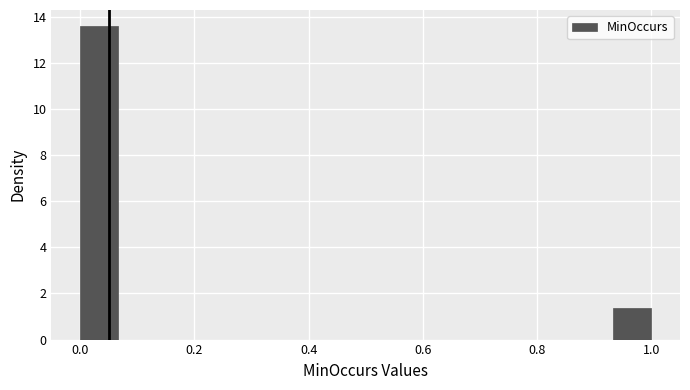

Around what value on the x-axis is the tallest bar? Give the approximate position of its centre, as read against the axis.

0.04